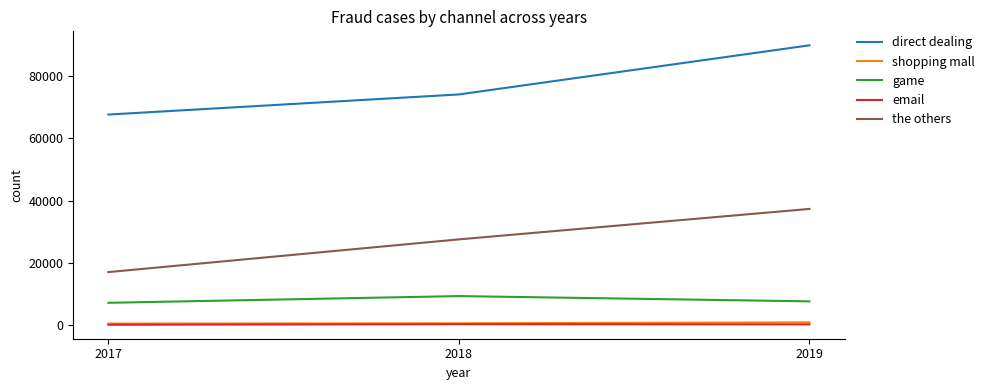

What is the maximum value for email?

367